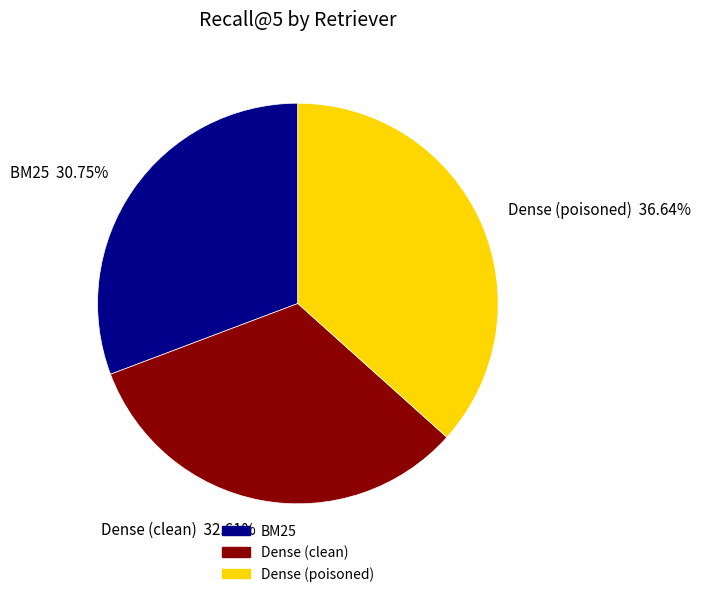

To the nearest percent, what percentage of the pie is BM25?

31%